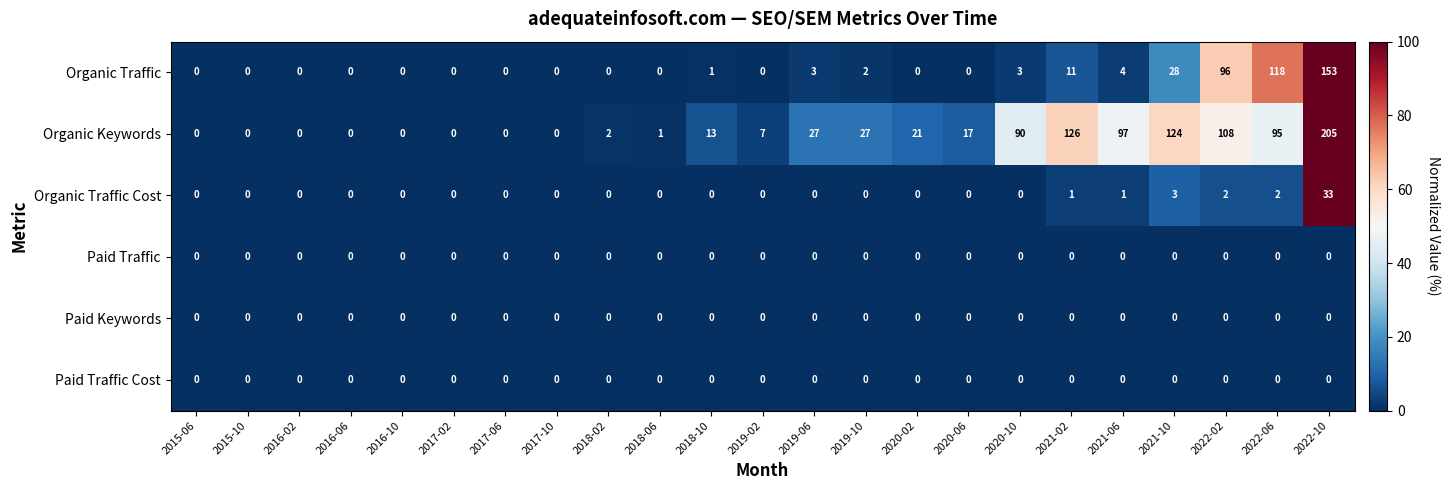

The value of Organic Traffic at 2019-02 is 0. True or false?

True